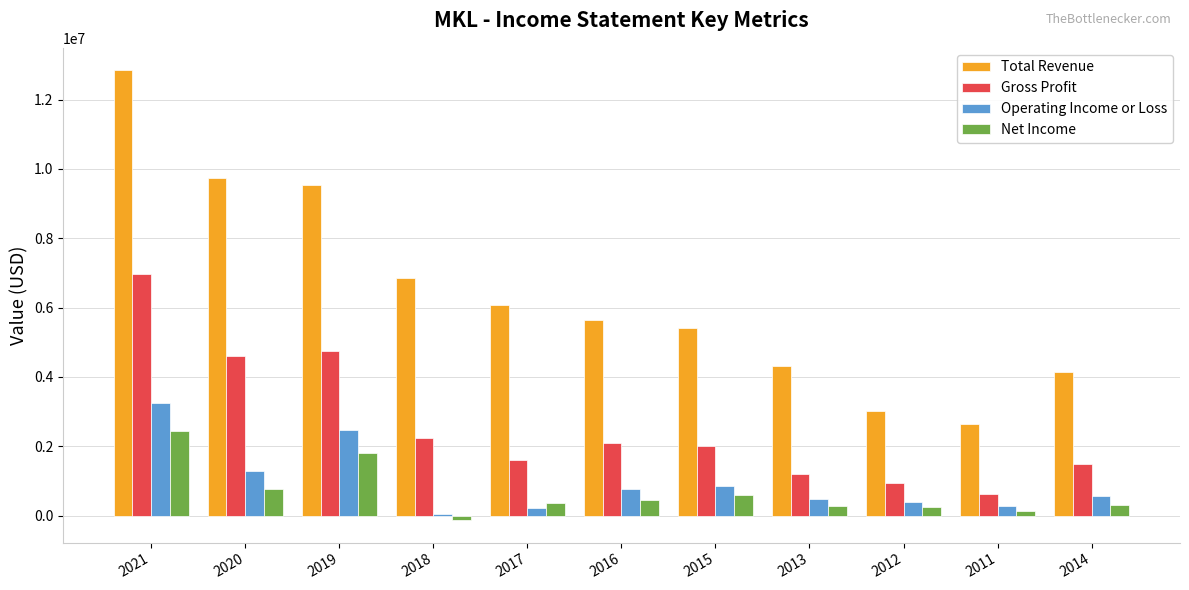

What is the difference between the Net Income values at 2017 and 2014?

48500